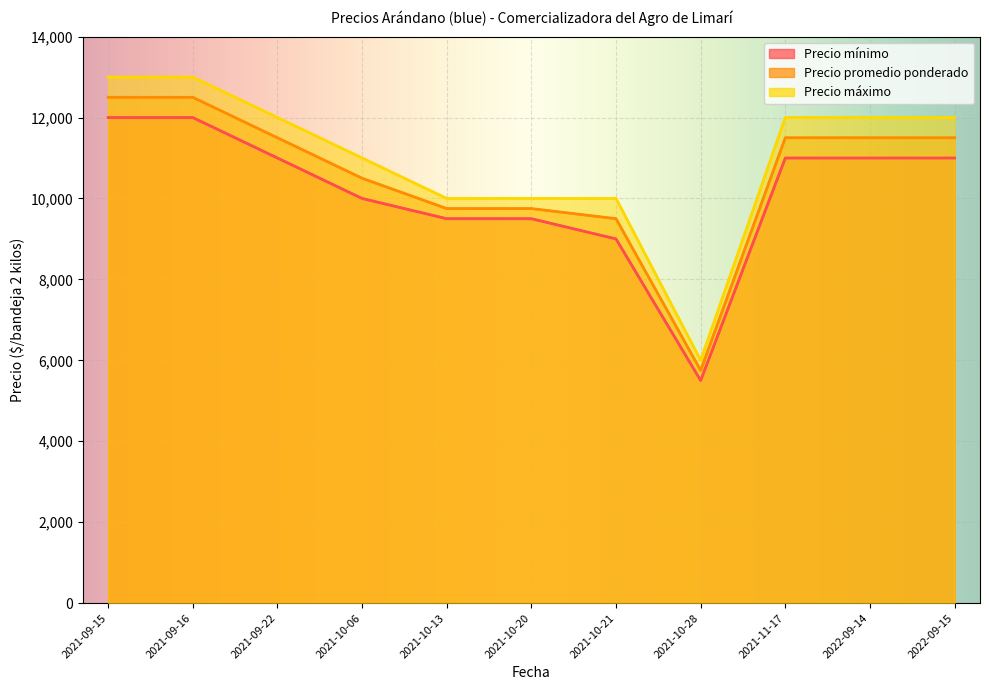

What is the difference between the maximum and second lowest values in the Precio promedio ponderado series?

3000